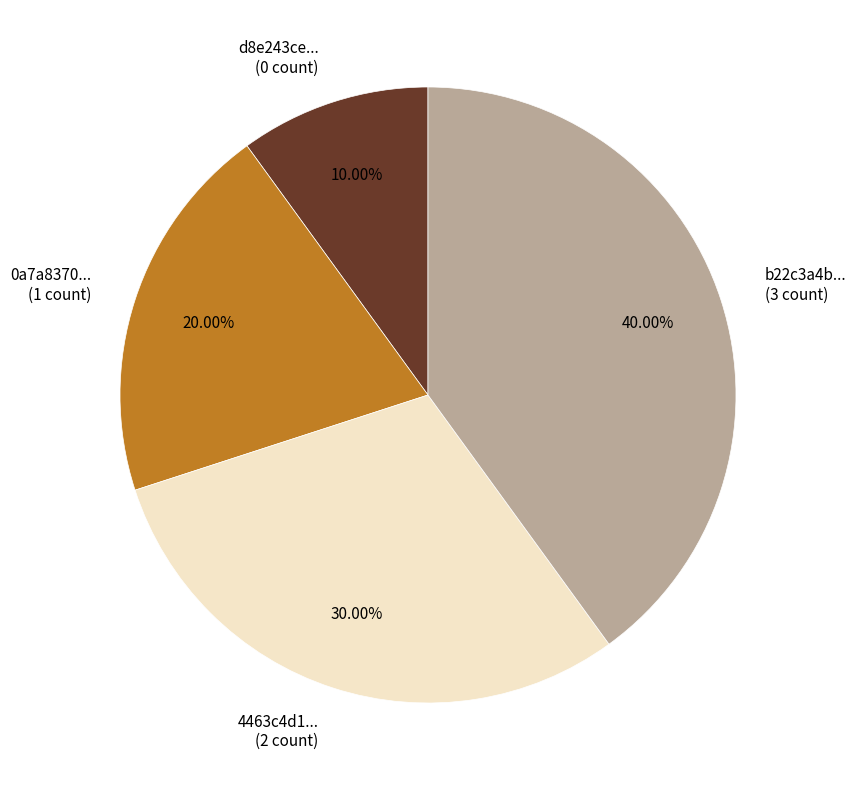

Between 4463c4d1... (2 count) and b22c3a4b... (3 count), which is larger?

b22c3a4b... (3 count)